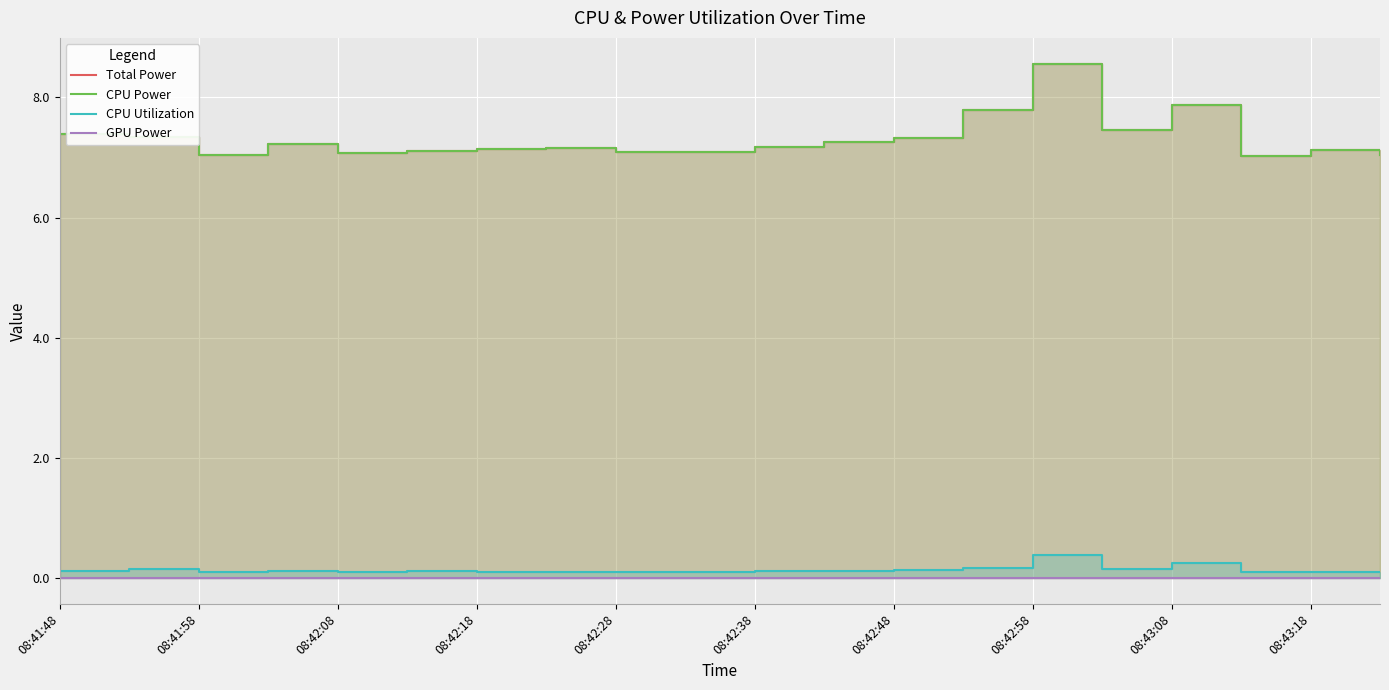

True or false: CPU Utilization and GPU Power cross at least once.

False